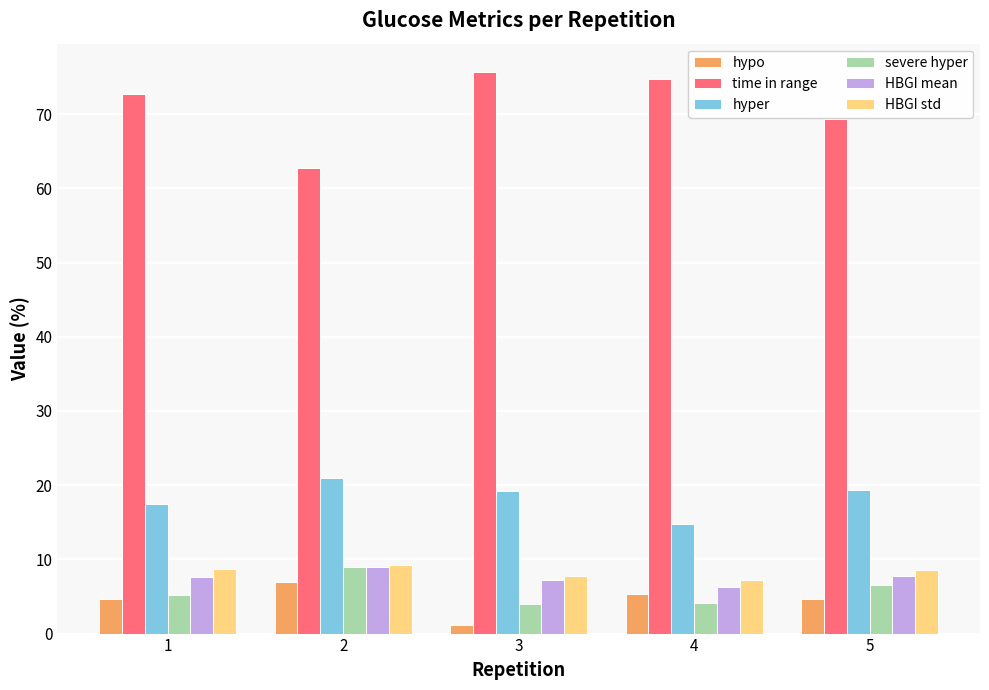

What is the total value across all series at 2?

117.9